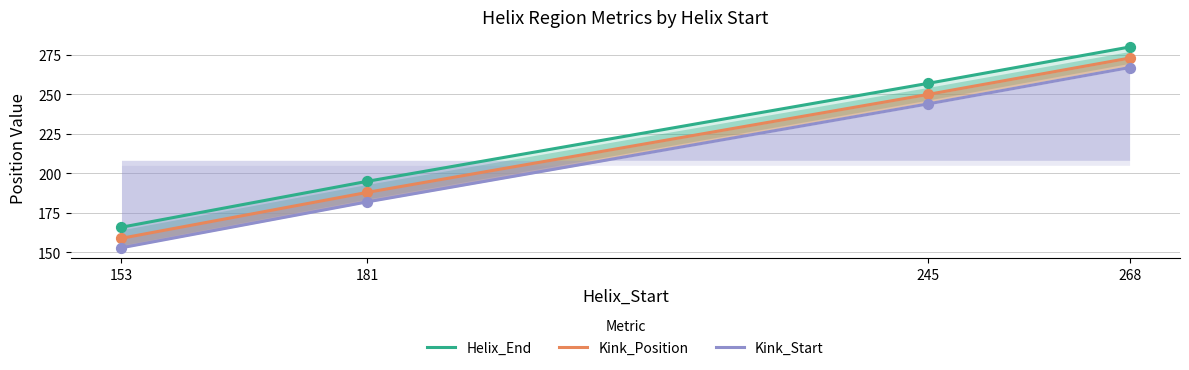

Which series has the largest Y range (max minus min)?

Helix_End